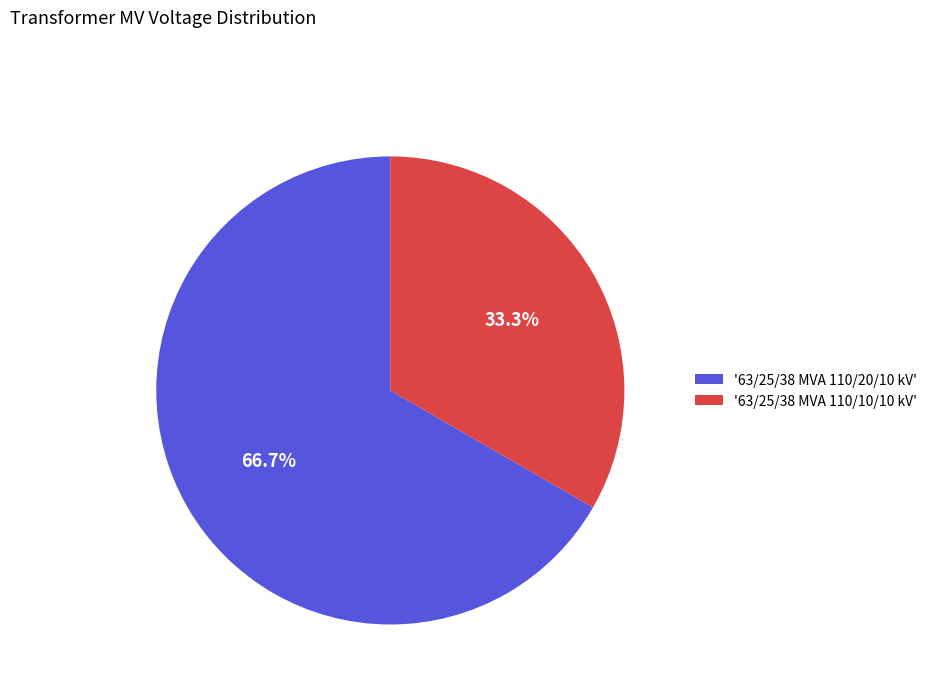

Which slice is the largest?

'63/25/38 MVA 110/20/10 kV'